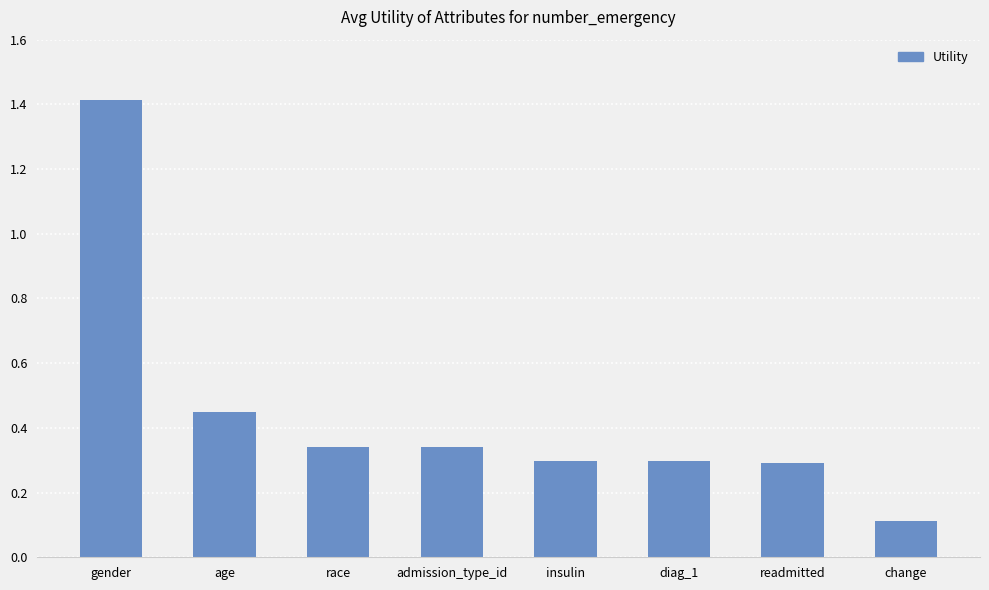

Does the chart contain any negative values?

No